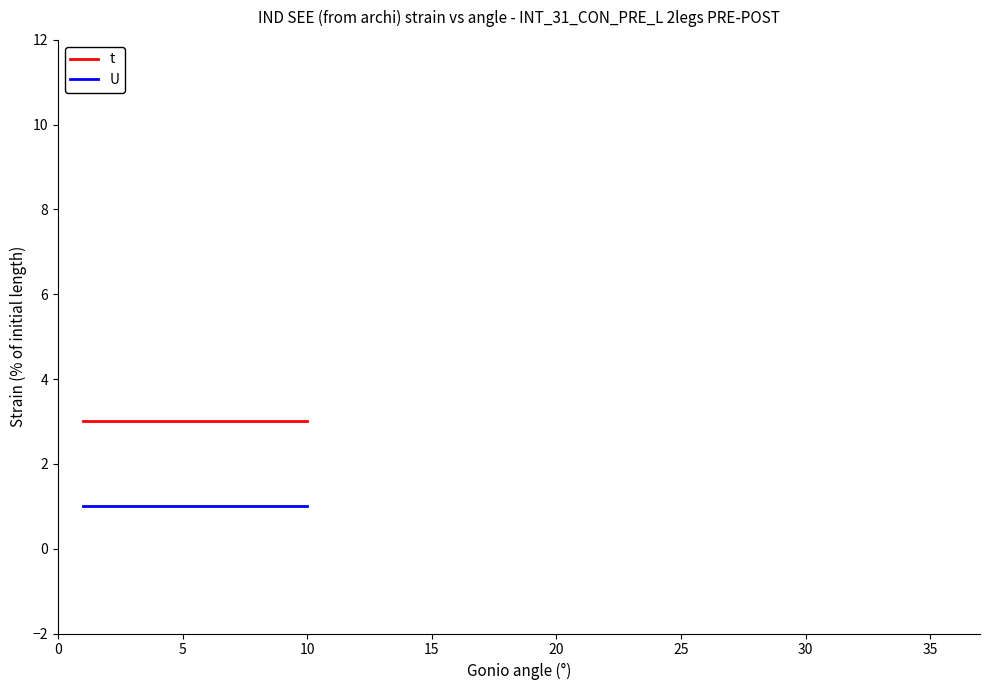

What is the smallest value displayed?

1